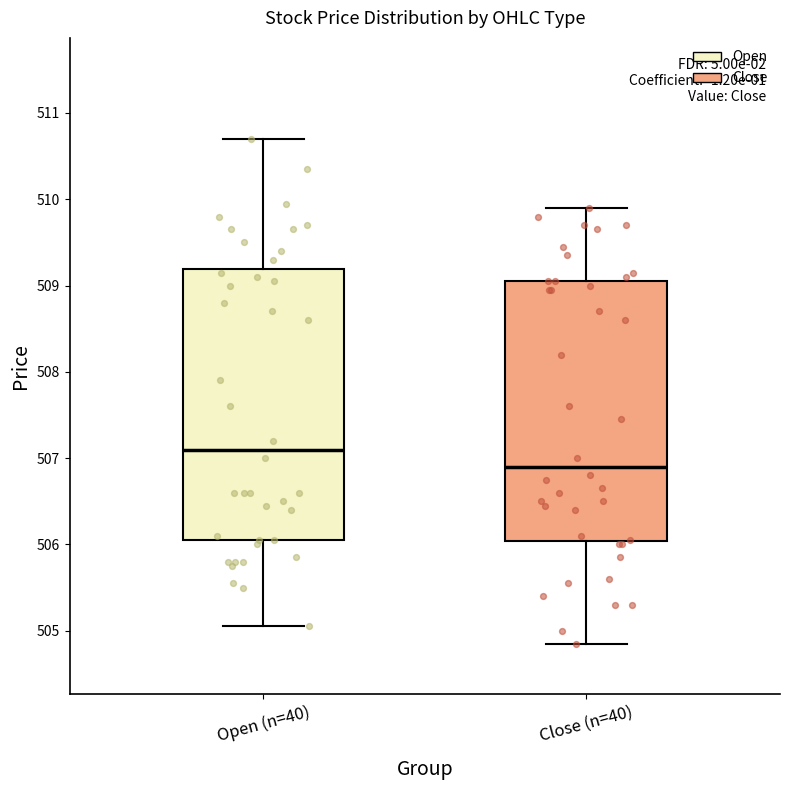

Which box's median line is the lowest?

Close (n=40)